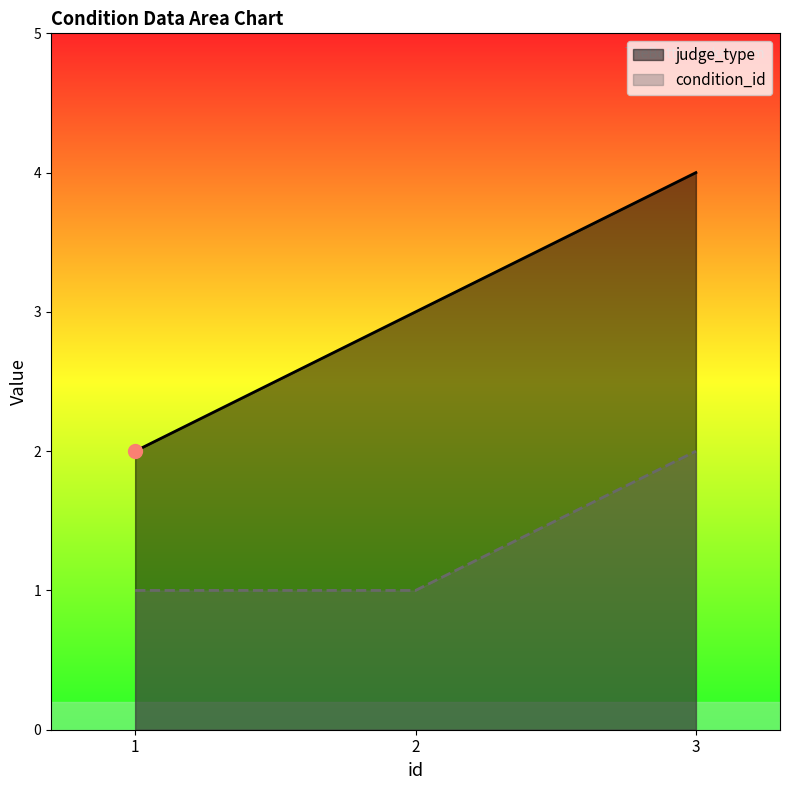

Reading left to right, list all the values displayed in this chart.

judge_type: 2	3	4
condition_id: 1	1	2